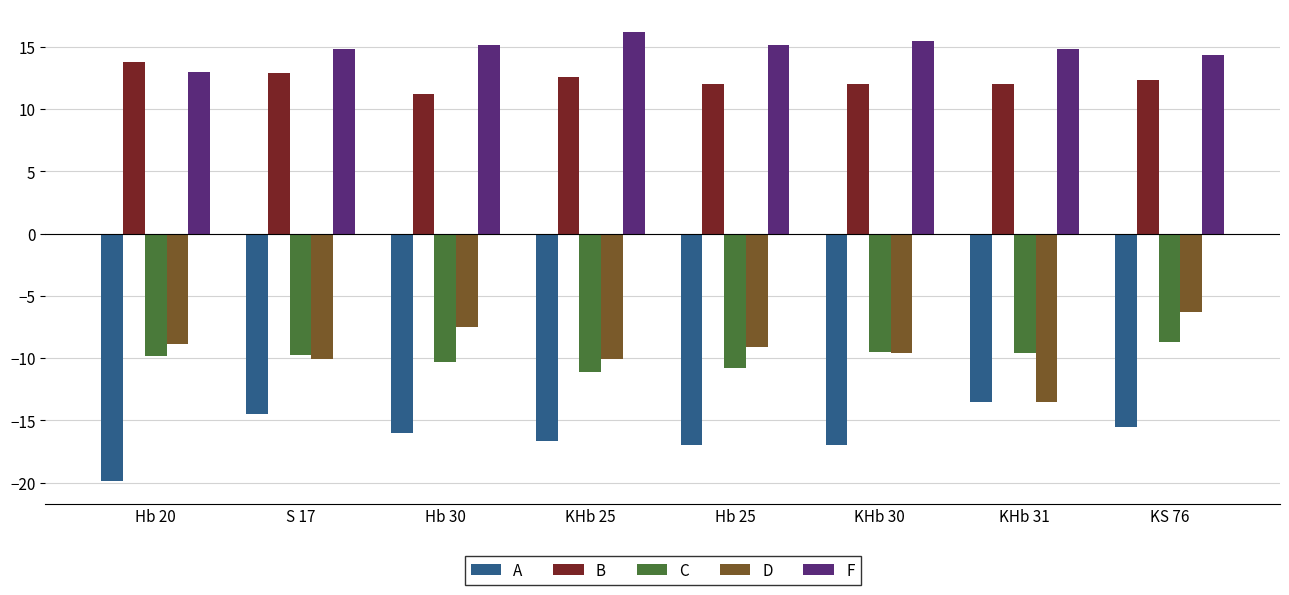

Which series changed the most between S 17 and KHb 25?

A